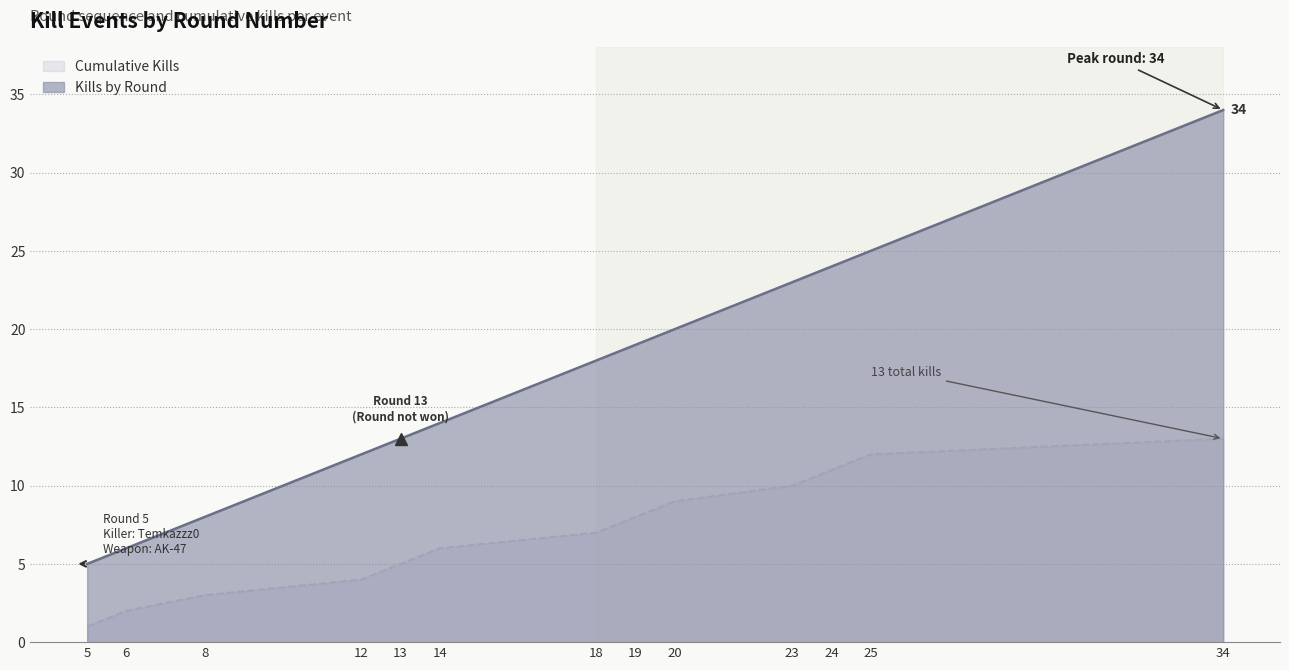

At which label does Cumulative Kills first exceed 7?

19